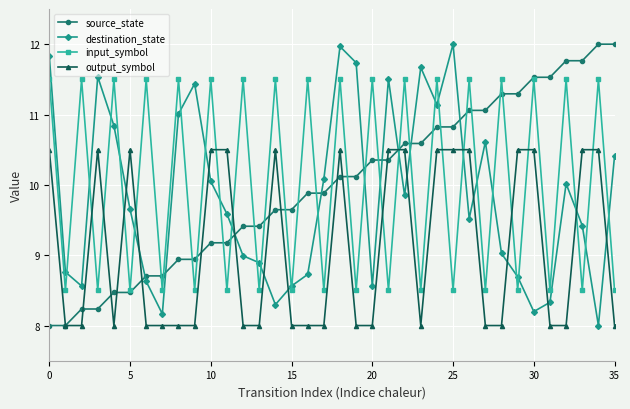

At how many categories does at least one series exceed 10?

32